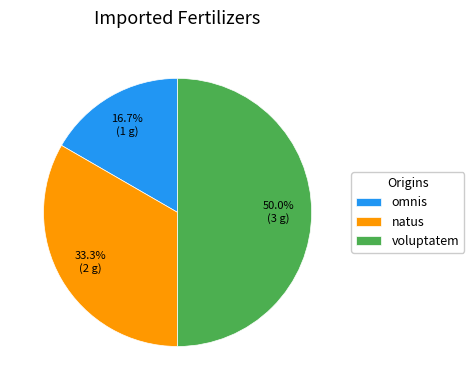

Which has a higher value, voluptatem or natus?

voluptatem